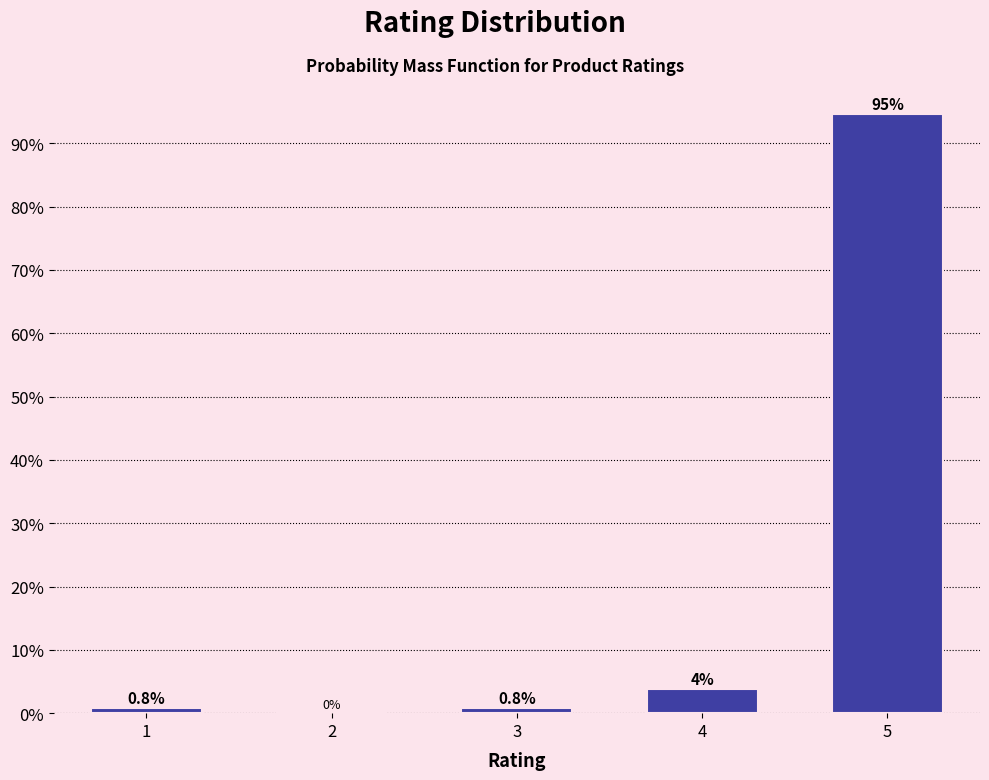

Reading right to left, list all the values displayed in this chart.

5=94.7	4=3.8	3=0.8	2=0.0	1=0.8